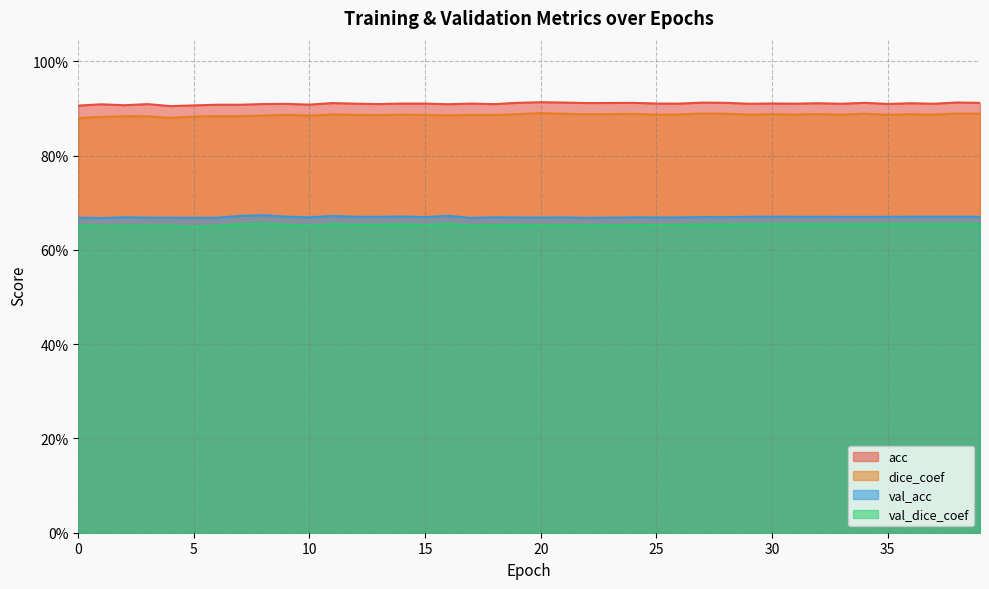

What is the sum of the val_acc values at 37 and 31?

1.3